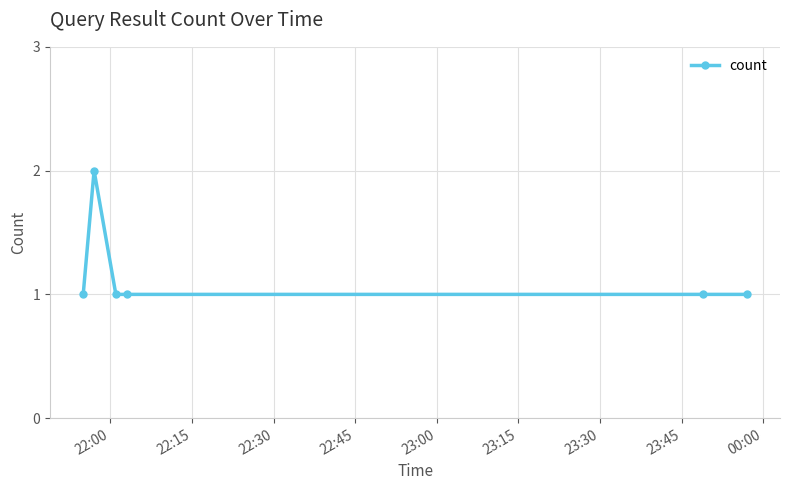

What is the value of the 6th point from the left?

1